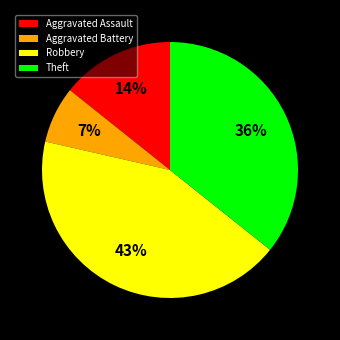

How many slices are in this pie chart?

4